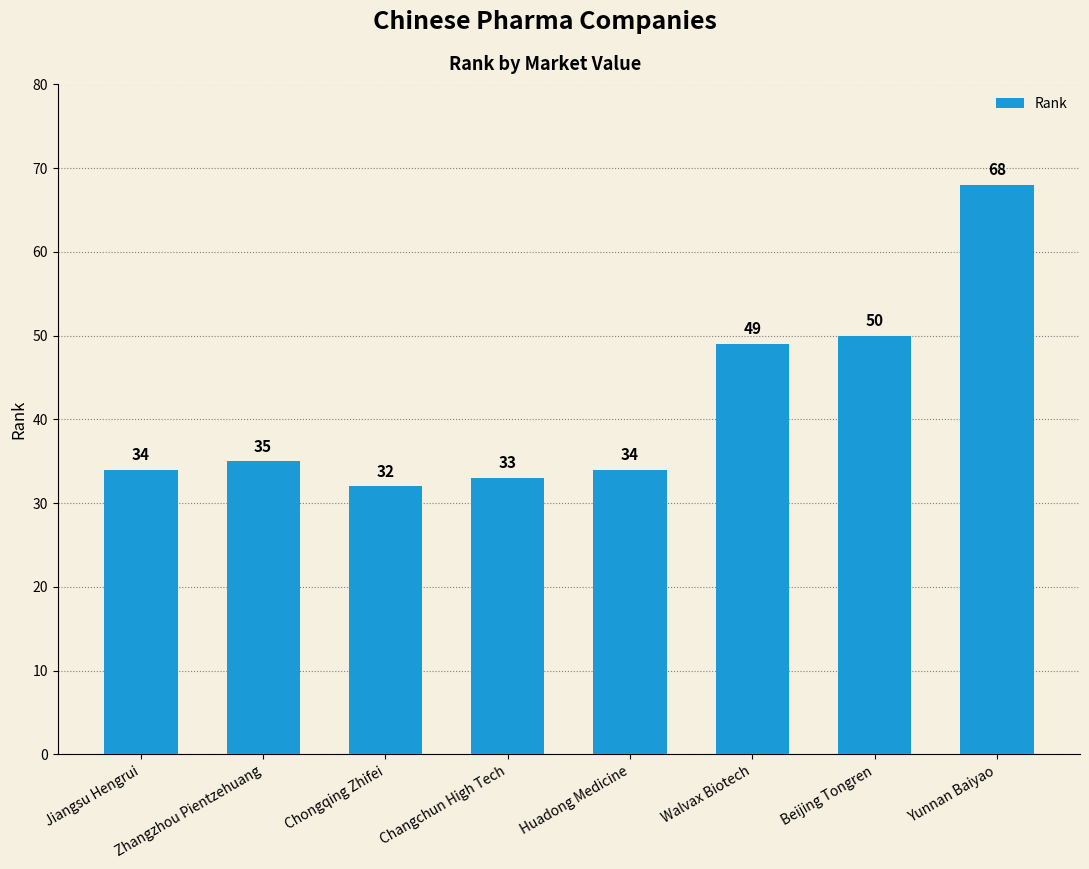

What position from the left is Jiangsu Hengrui?

1